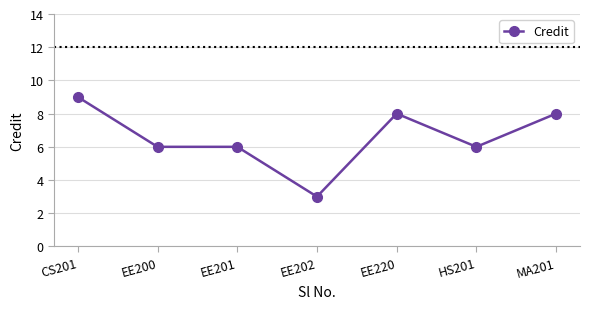

True or false: the data has more than 0 interior local peaks.

True